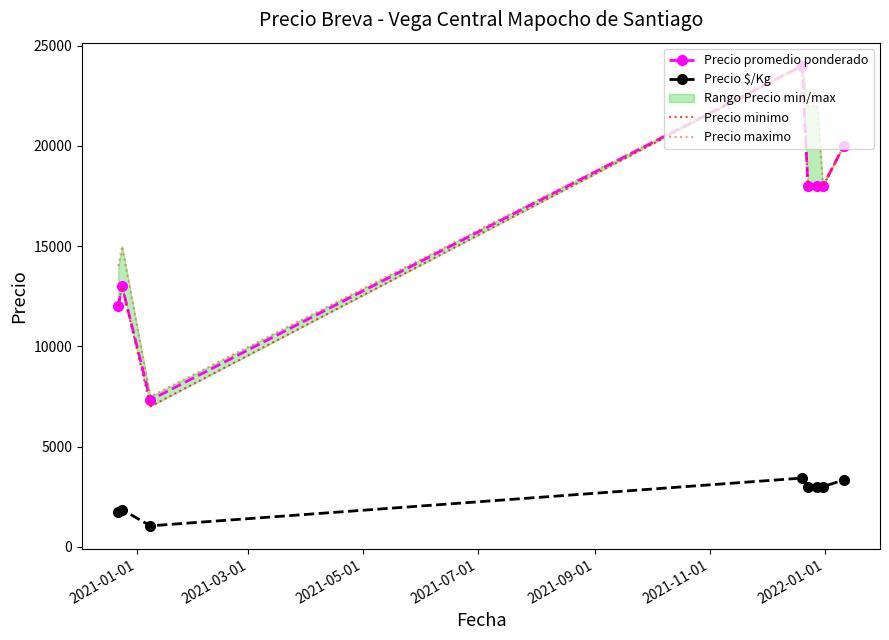

True or false: Precio $/Kg and Precio promedio ponderado cross at least once.

False